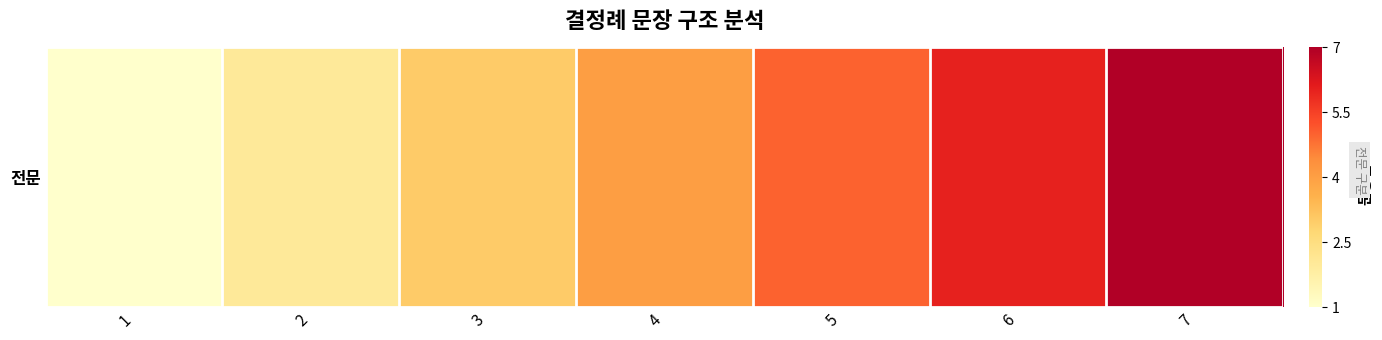

The chart shows a value of 0.6 at 3. True or false?

False